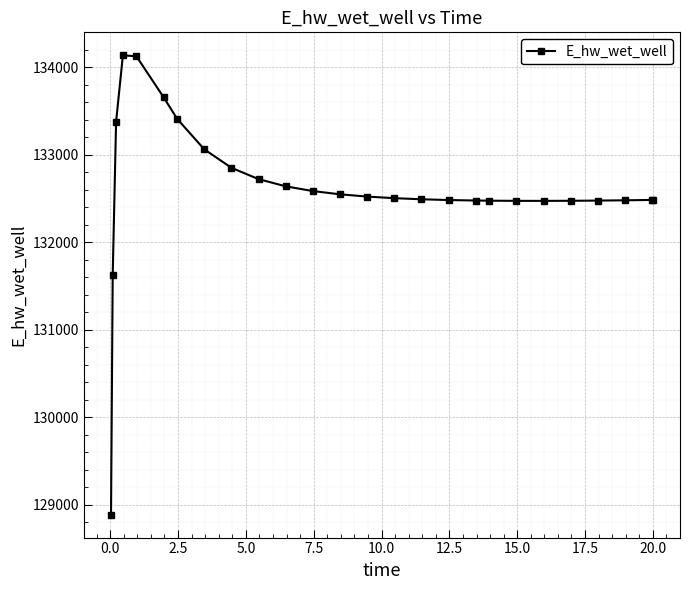

What is the value of the 6th point from the left?

133655.9